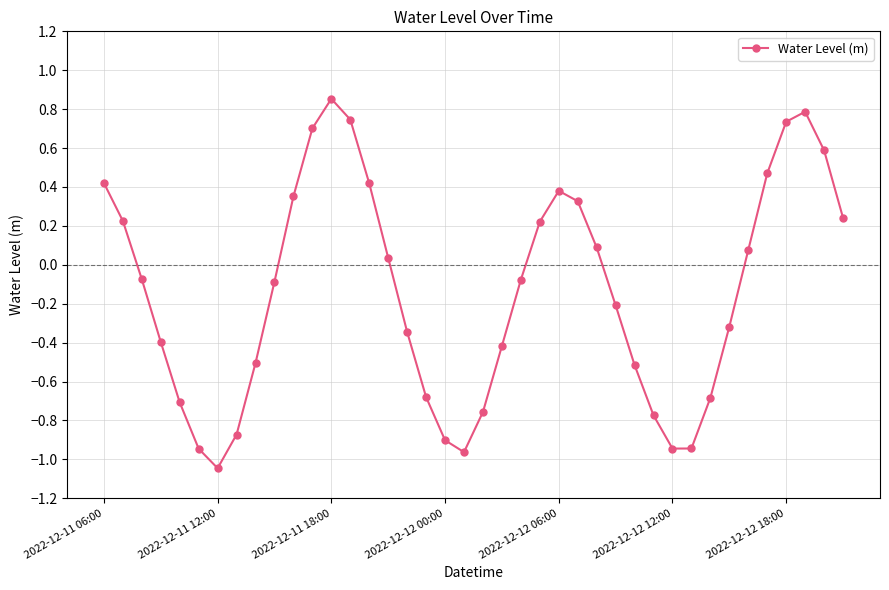

What is the sum of all values?

-5.5